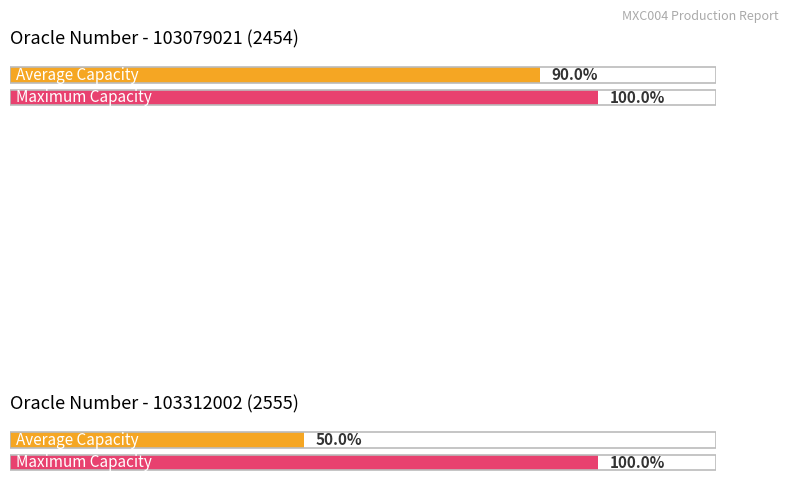

The Shift 2 UPH Target series shows 190 at 103312002. True or false?

False